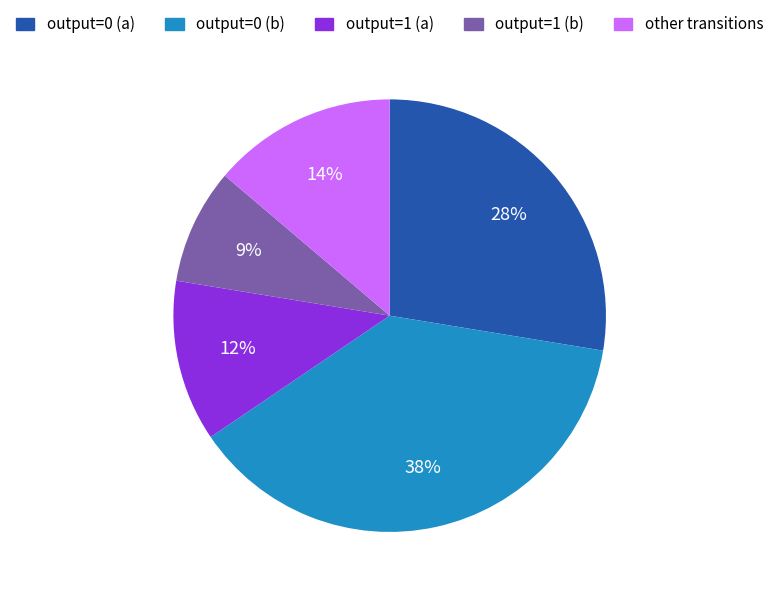

How many segments does this pie chart have?

5